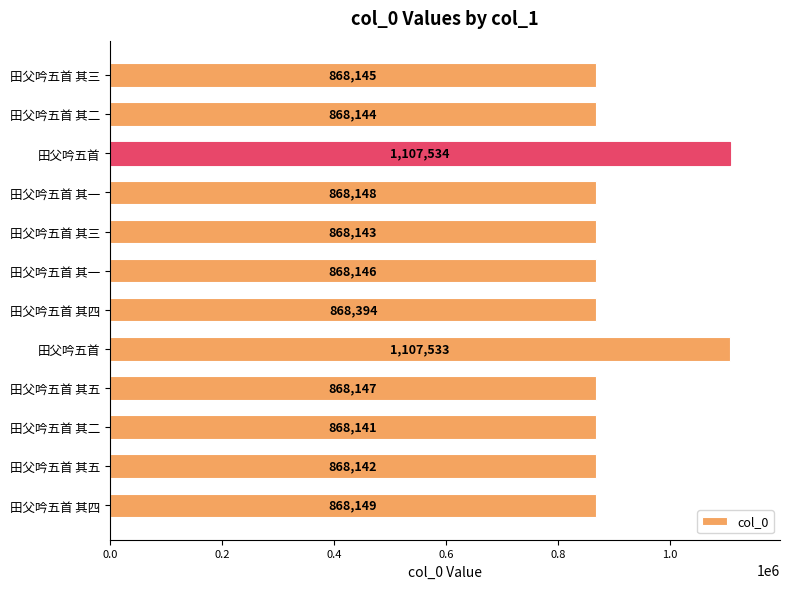

How many values are below 868147?

6